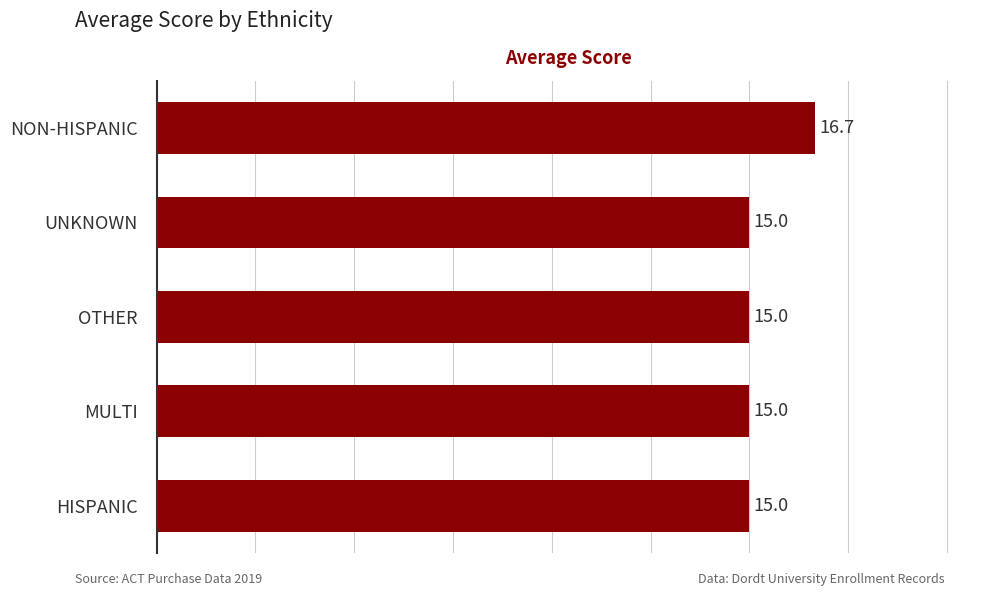

Reading top to bottom, extract all data points from this chart.

NON-HISPANIC=16.7	UNKNOWN=15.0	OTHER=15.0	MULTI=15.0	HISPANIC=15.0